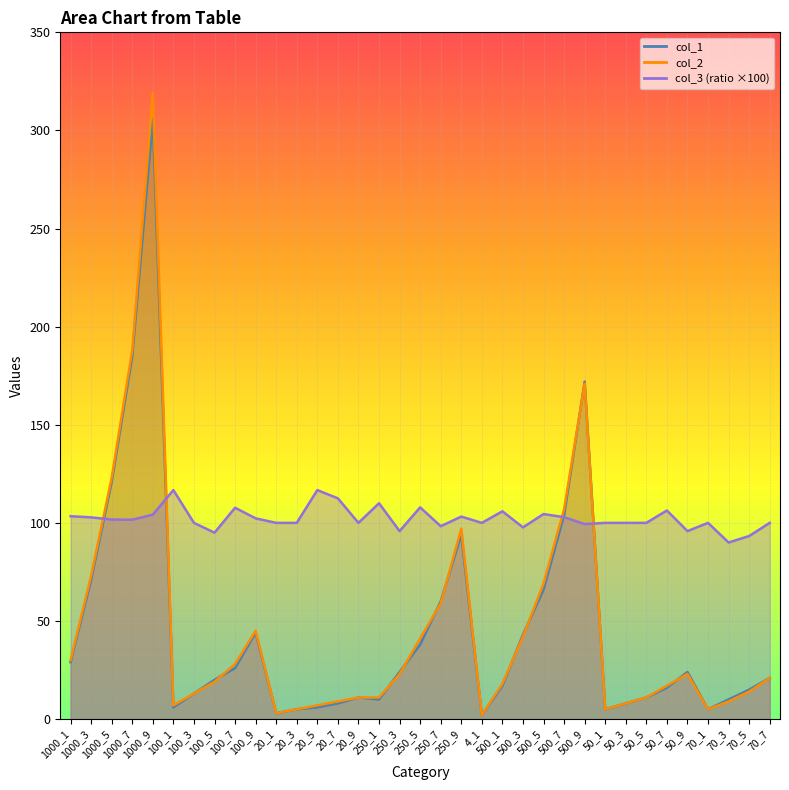

How many categories are shown in the chart?

35